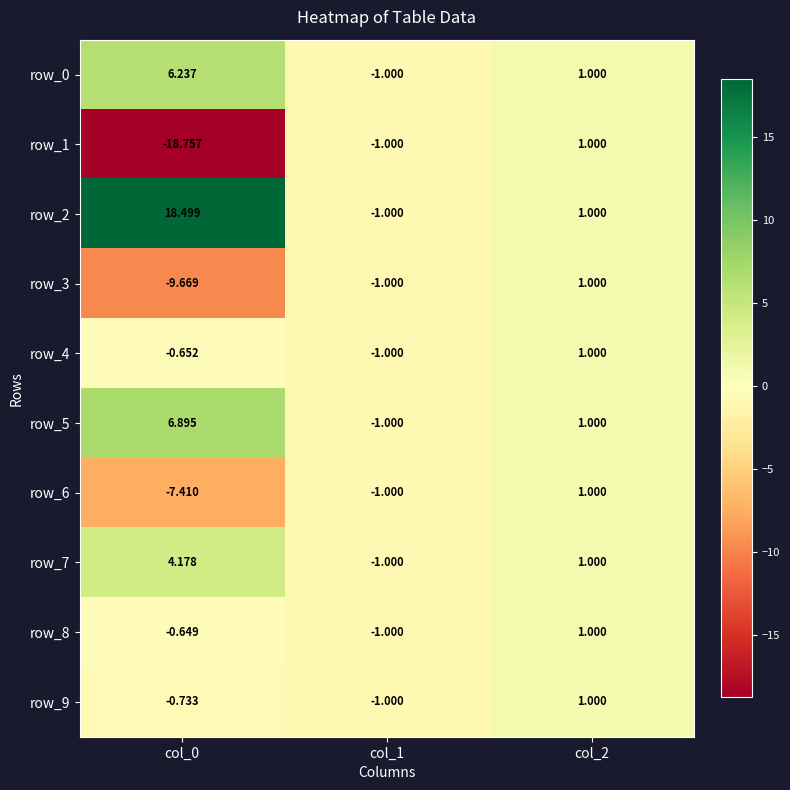

Is it true that row_7 equals -1.5 at col_1?

False